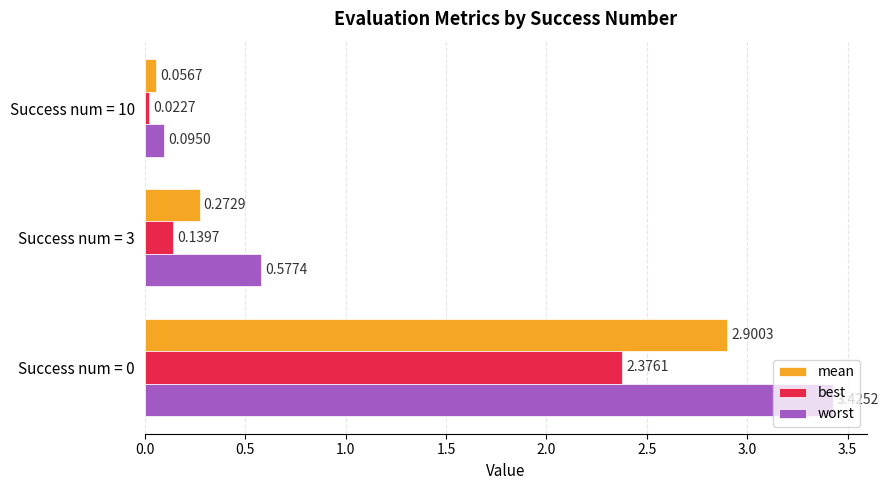

What is the average value of the best series?

0.8